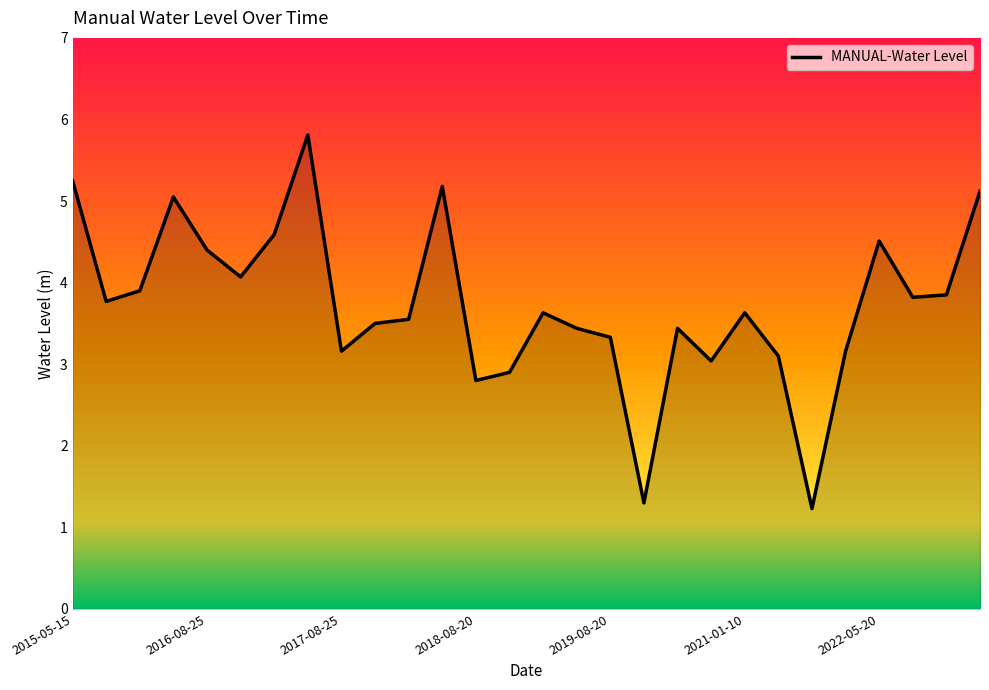

What is the difference between the maximum and minimum values?

4.6